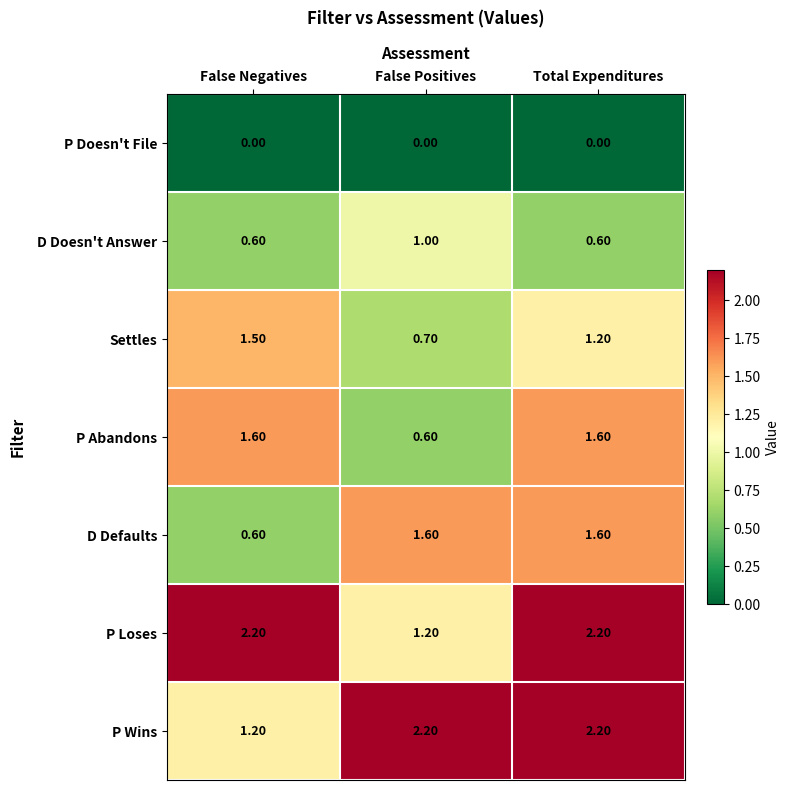

At which category is the sum across all series the highest?

Total Expenditures